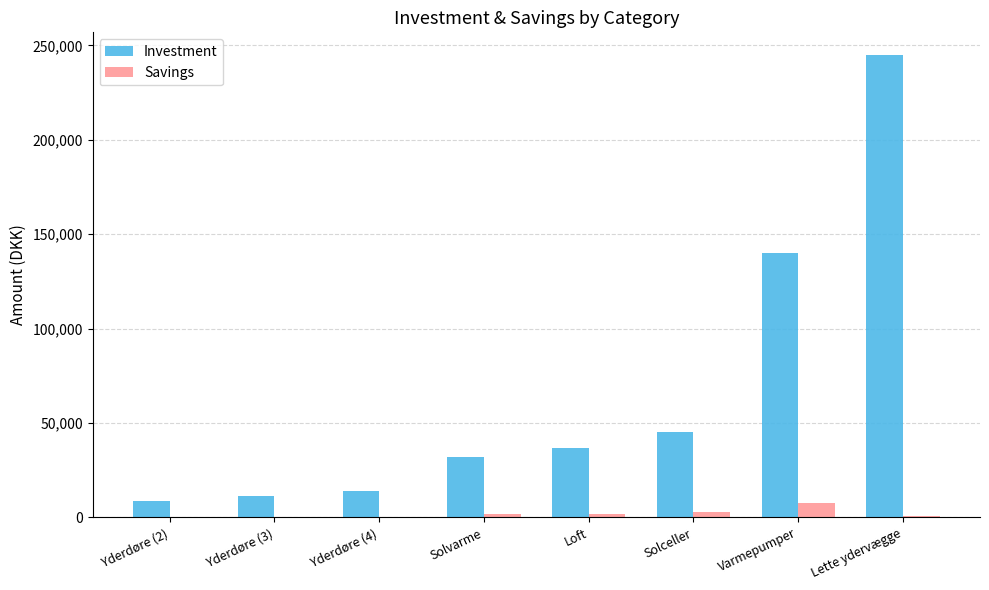

Between Yderdøre (4) and Loft, which series saw the biggest shift?

Investment